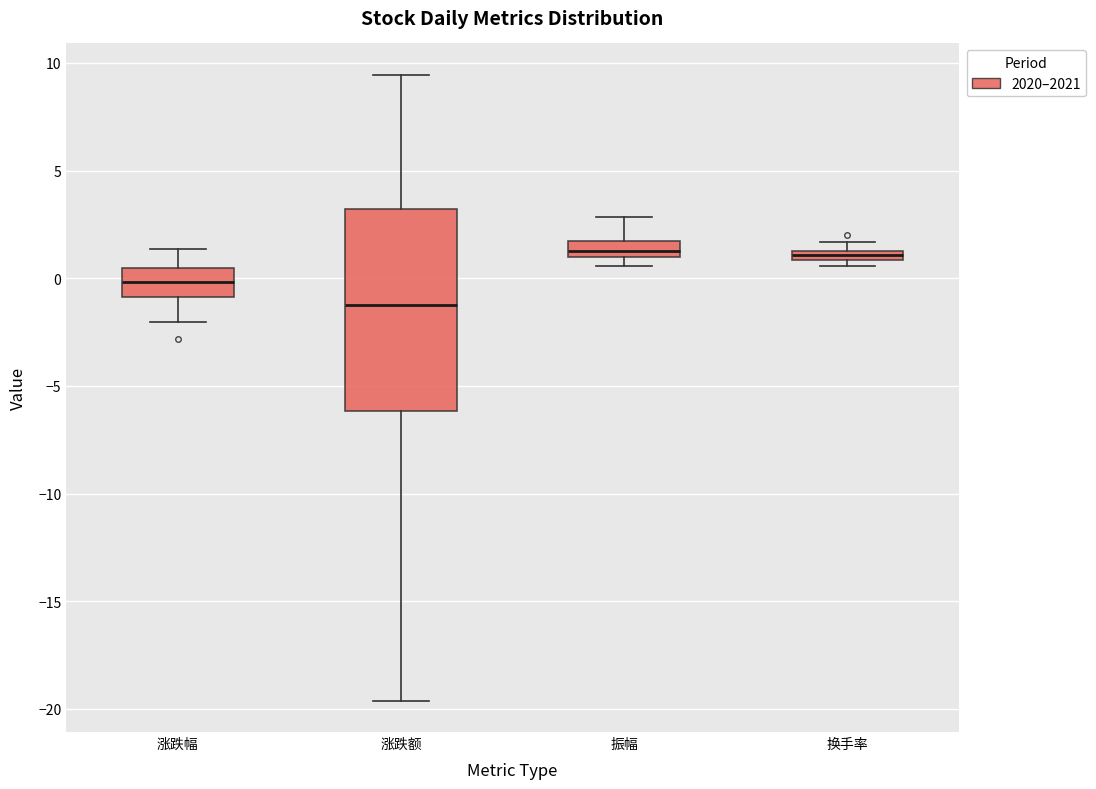

Where does the lower whisker of the box for 涨跌幅 end on the y-axis? The values are not printed on the chart, so give them approximately, as read against the axis.

-2.0